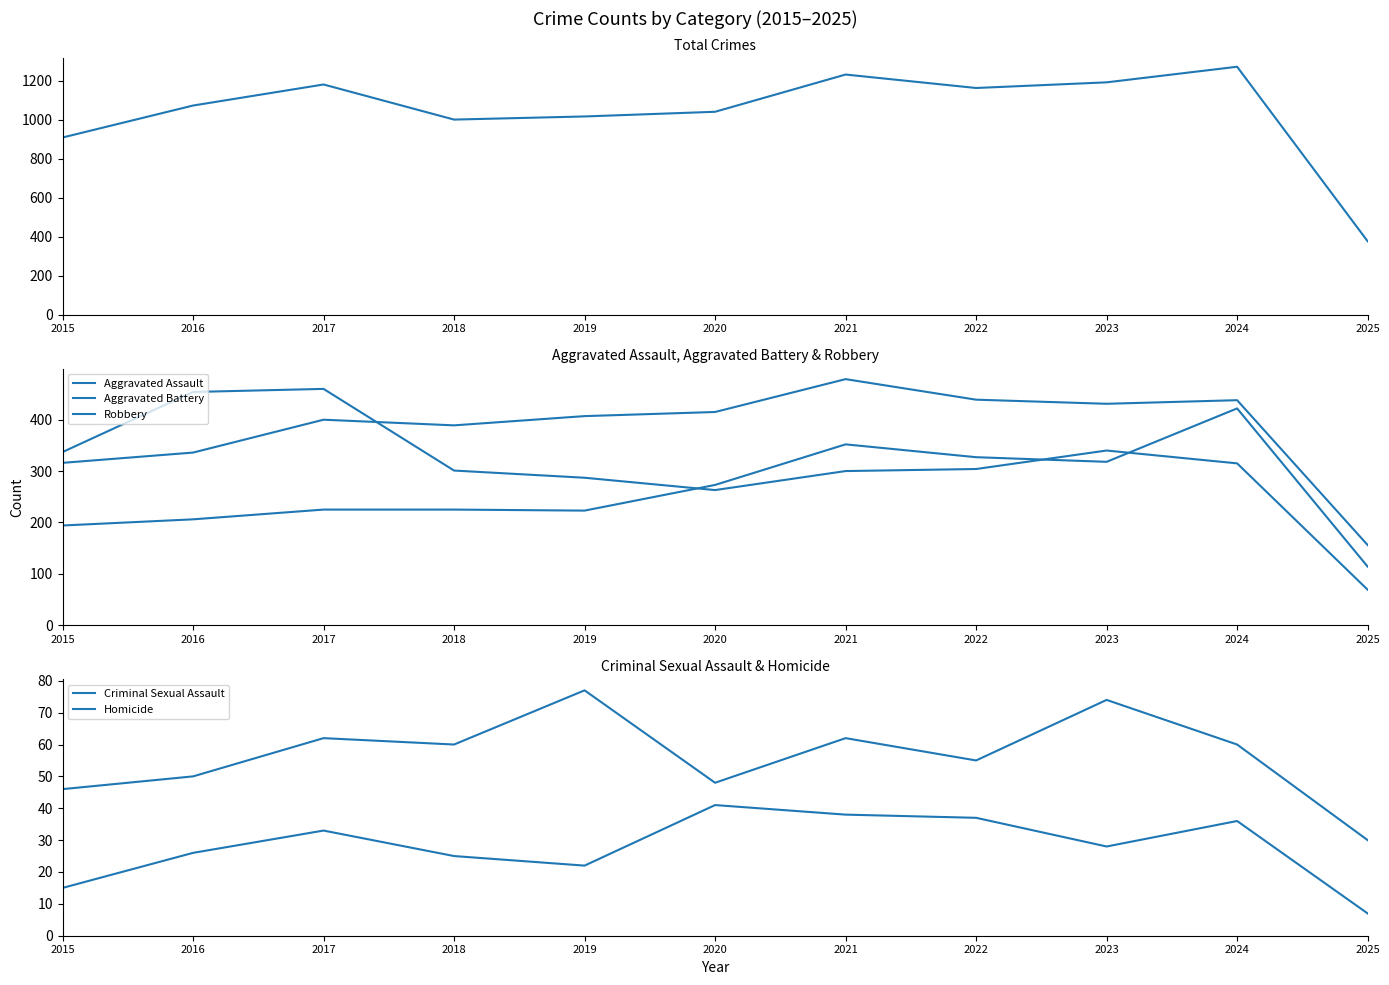

Where does the Aggravated Assault series first go above 225?

2020